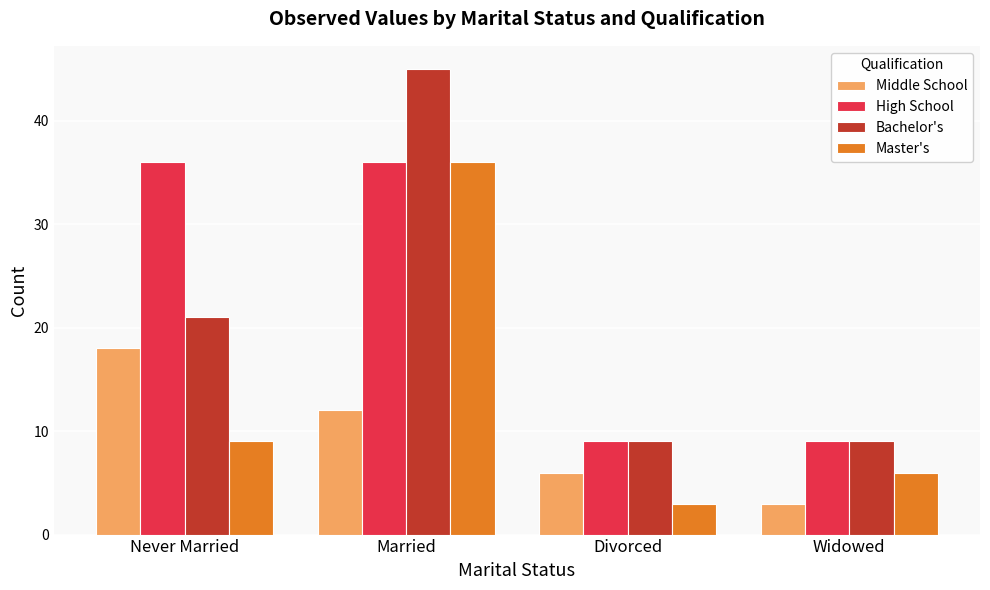

What is the maximum value shown in the chart?

45